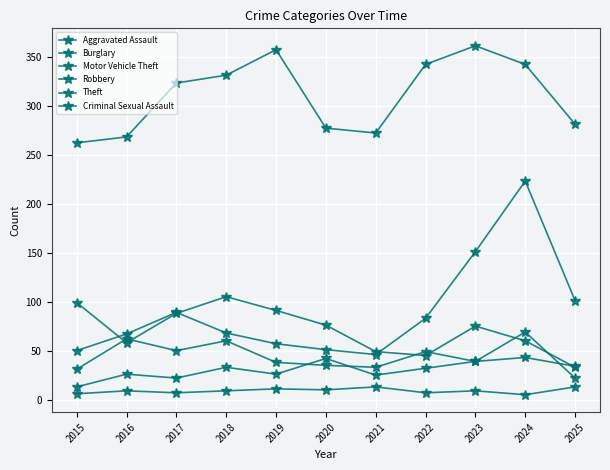

How many lines are shown in the chart?

6